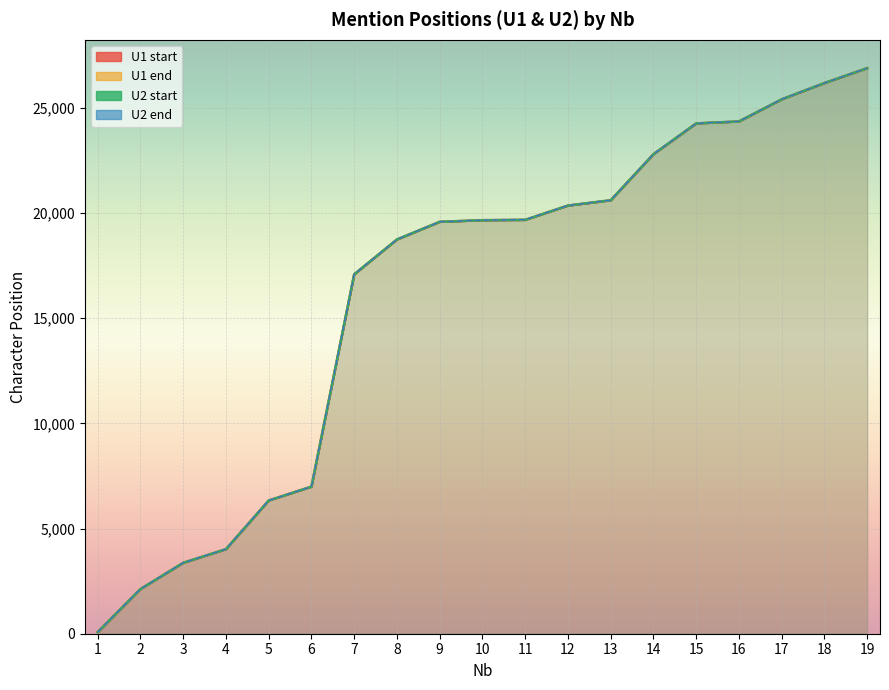

How many lines are shown in the chart?

4